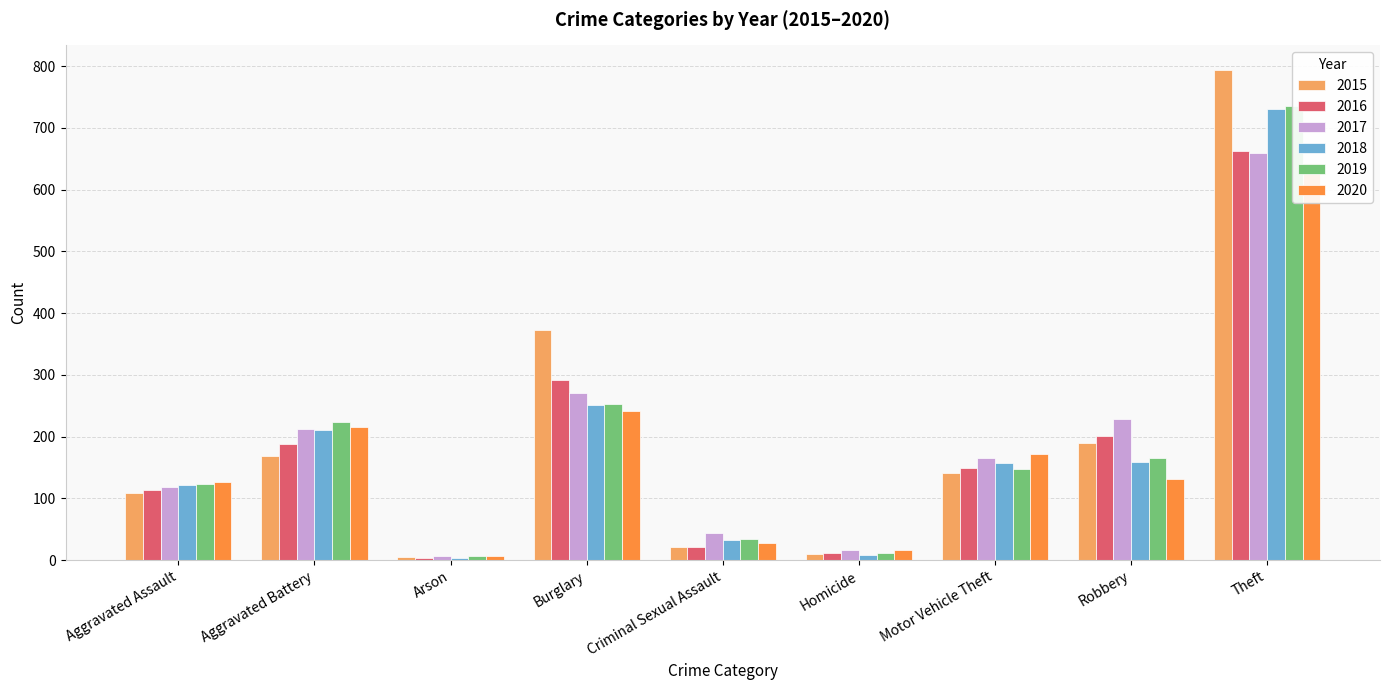

How many data points in 2019 are above 147?

4